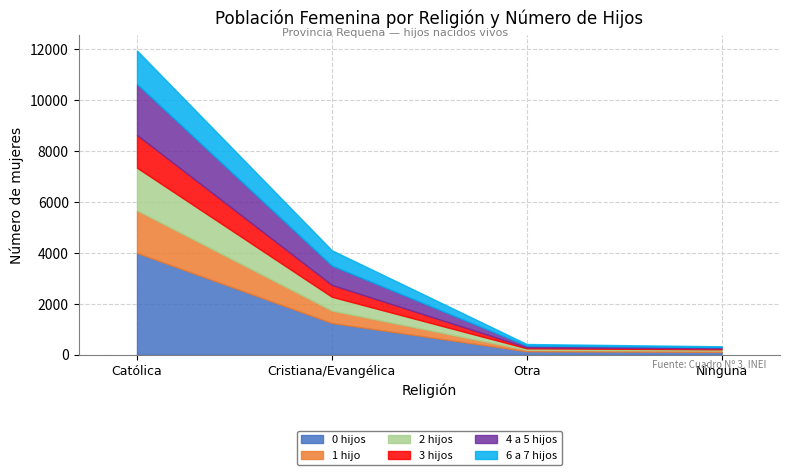

Rank the categories by 0 hijos value from highest to lowest.

Católica, Cristiana/Evangélica, Otra, Ninguna